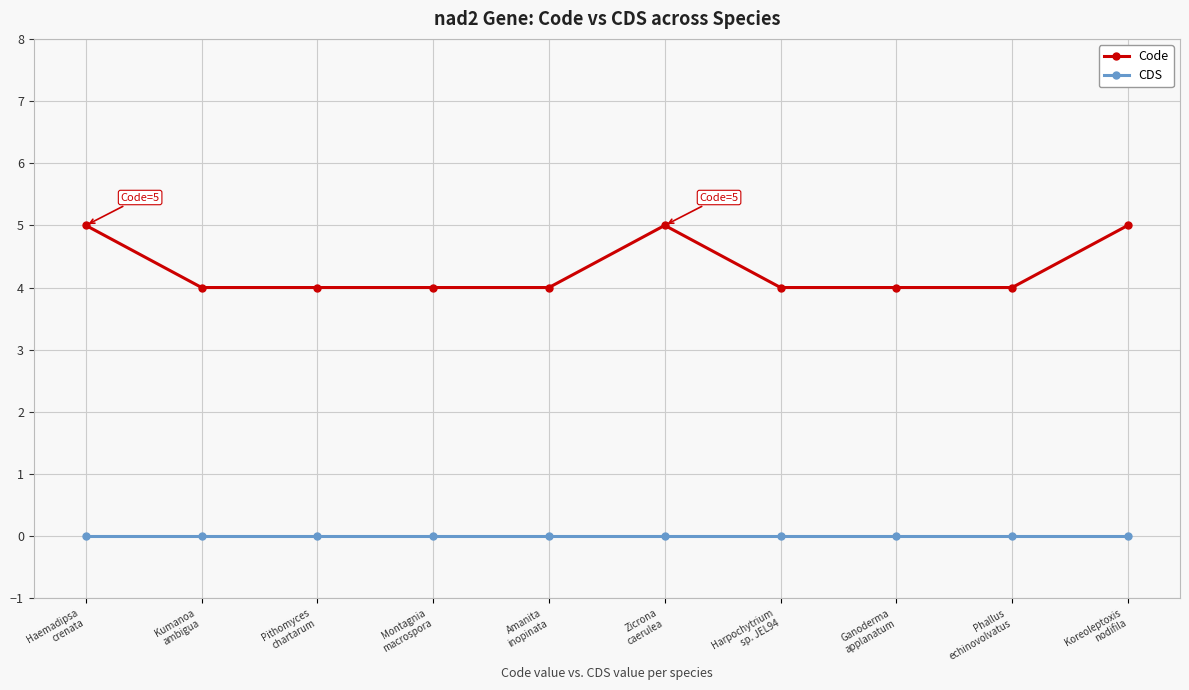

What position from the right is Amanita
inopinata?

6